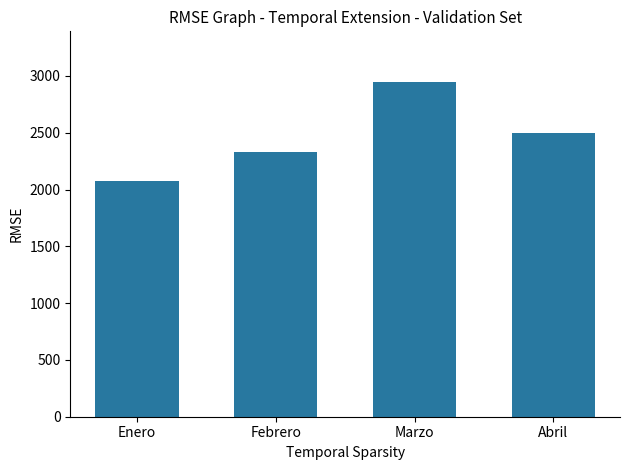

Rank the categories by value from highest to lowest.

Marzo, Abril, Febrero, Enero